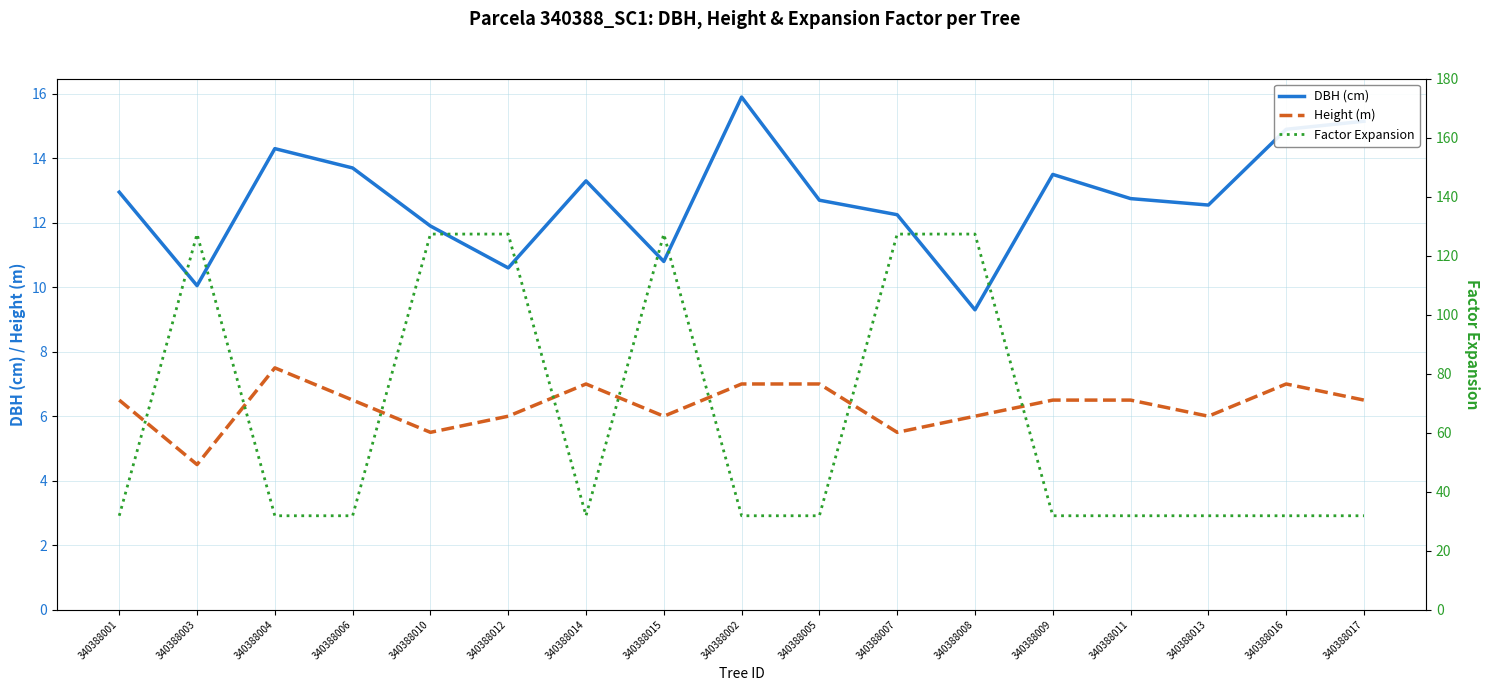

What is the sum of the Height (m) values at 340388016 and 340388015?

13.0